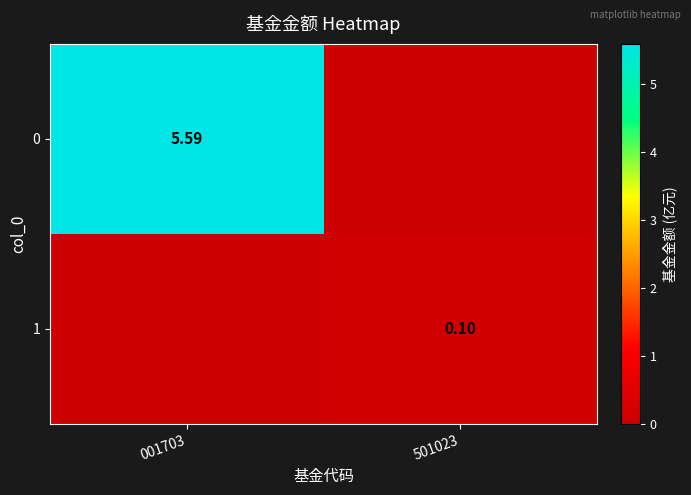

What is the difference between the maximum and minimum values in the 1 series?

0.1